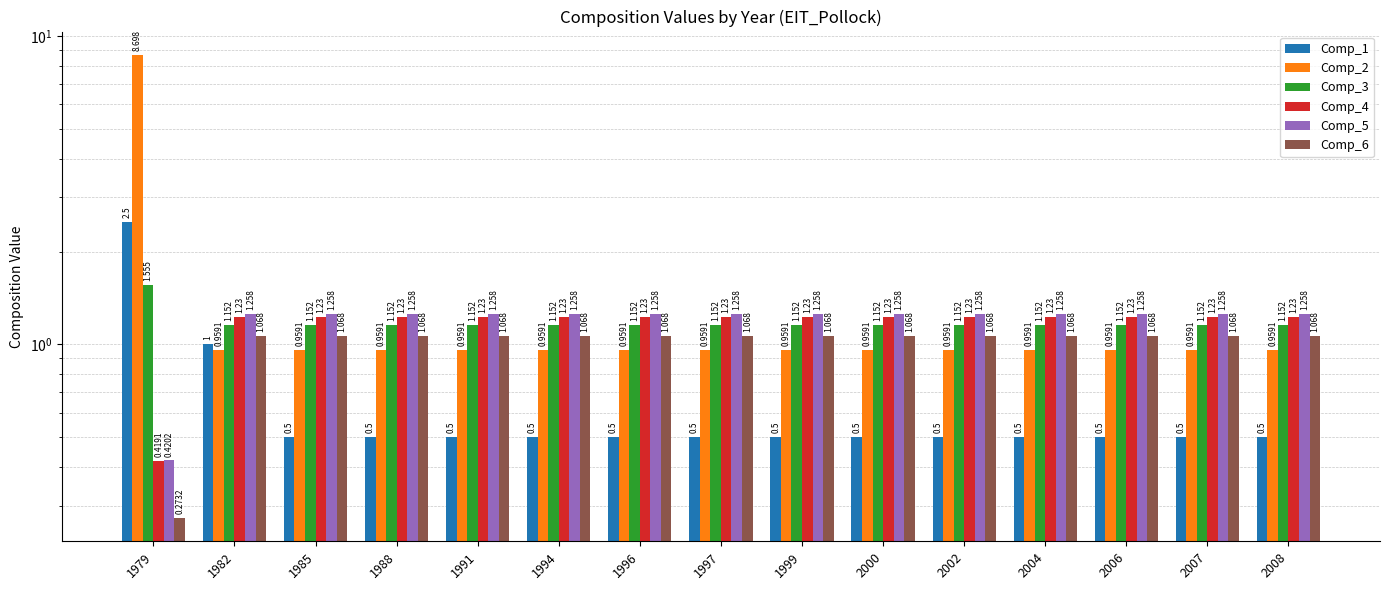

The Comp_2 series shows 1.7 at 1994. True or false?

False